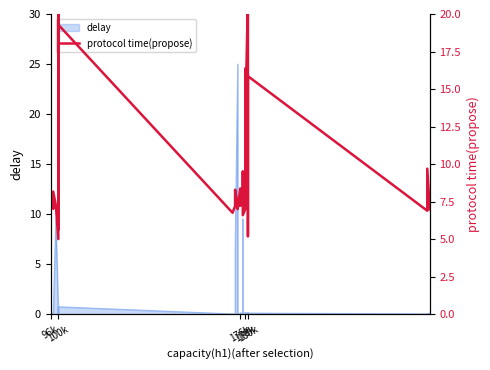

What is the average value?

9.7